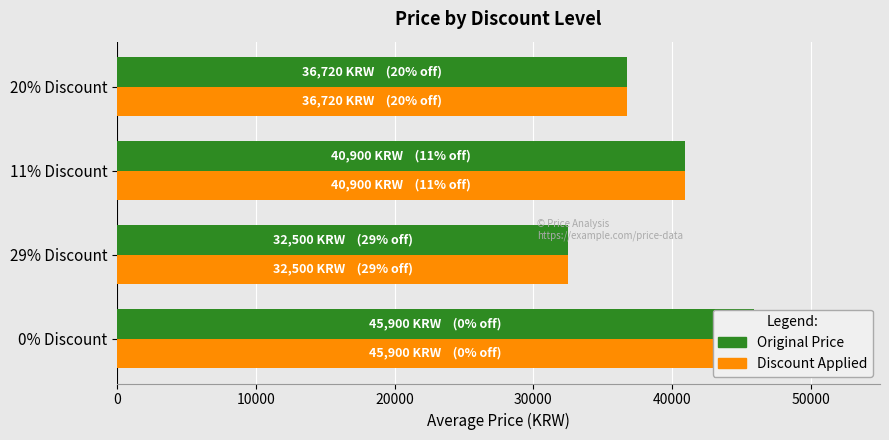

True or false: Price has a value of 31545 at 0% Discount.

False